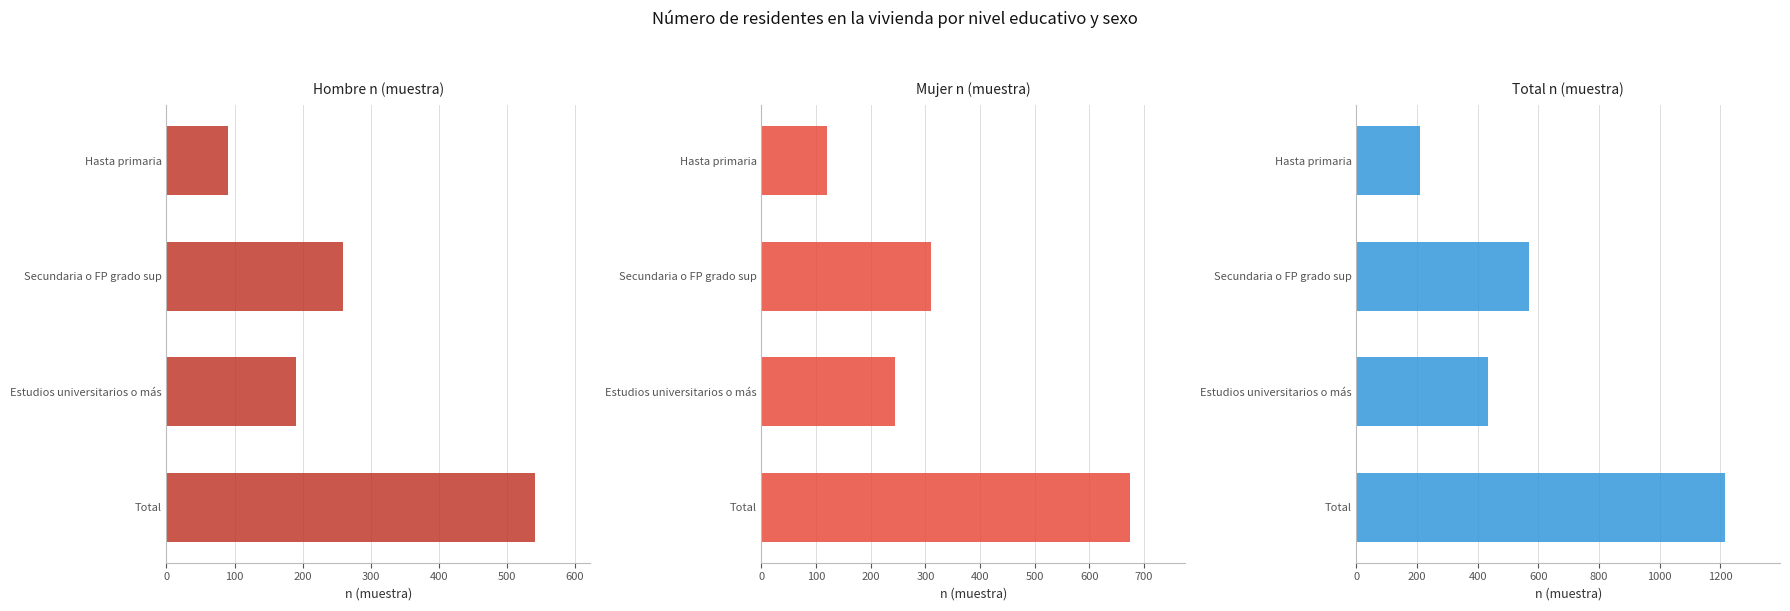

Which series changed the most between Hasta primaria and Estudios universitarios o más?

Total n (muestra)